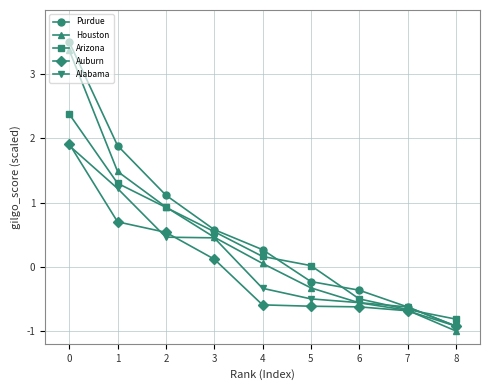

The Houston series shows -0.2 at 6. True or false?

False